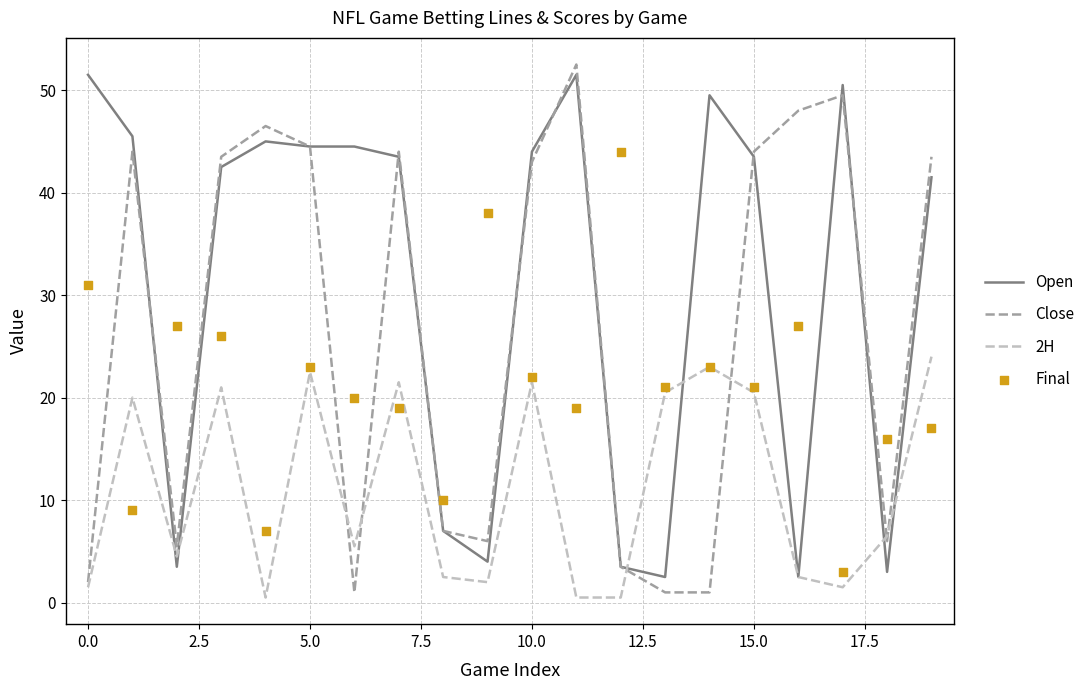

Which series has the widest spread of Y values?

Close